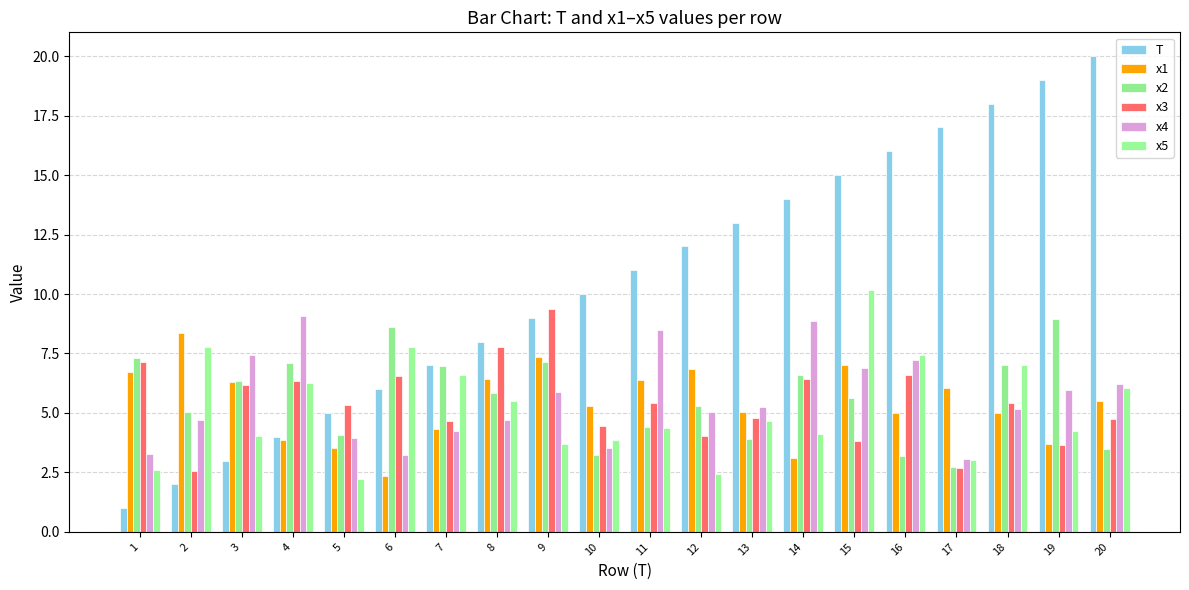

How many bars are there in total?

120